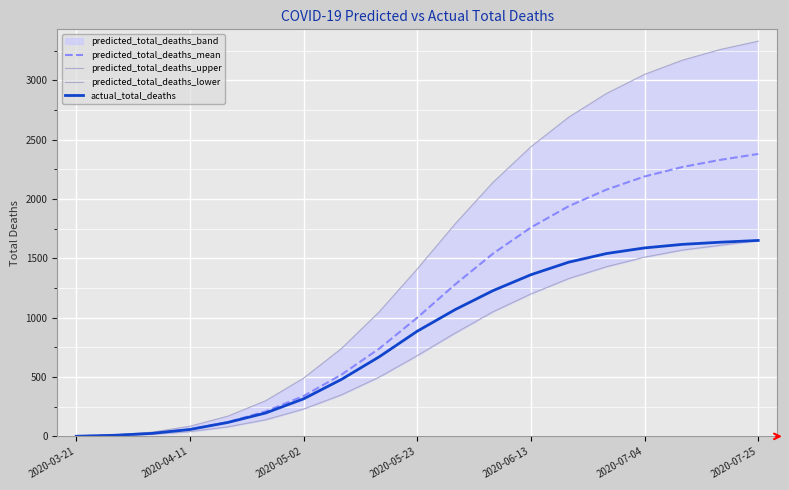

How many lines are shown in the chart?

4